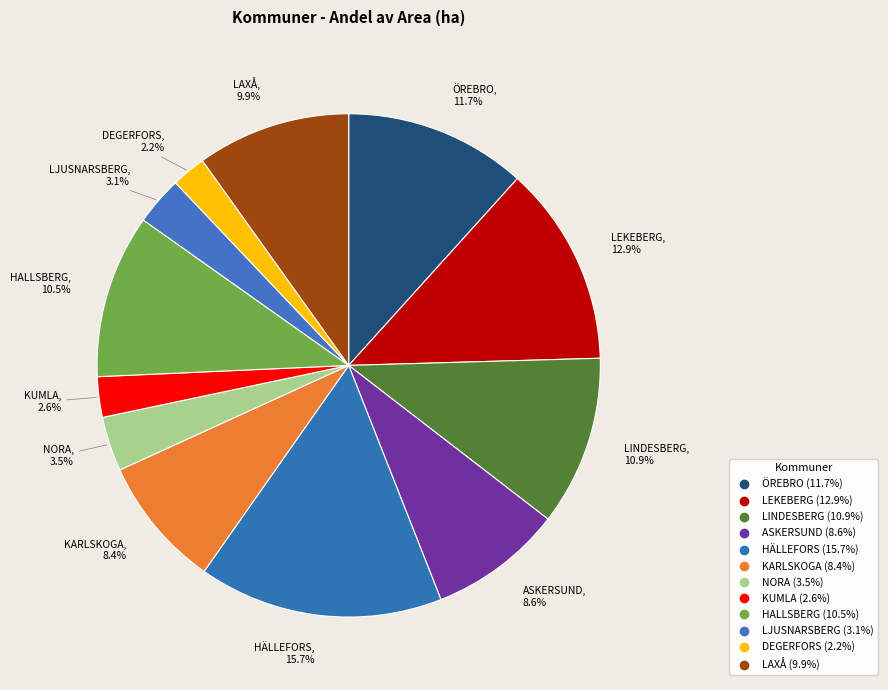

To the nearest percent, what is the average slice percentage?

8%